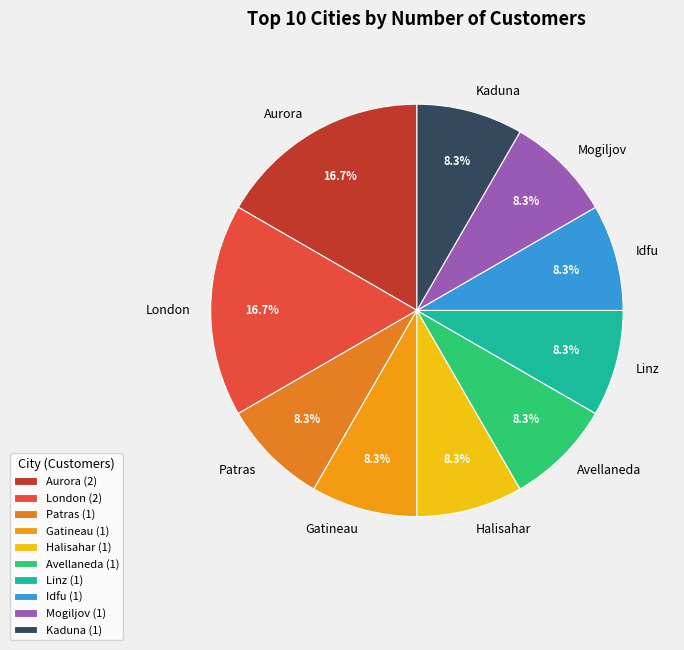

What portion of the pie excludes Gatineau?

91.7%